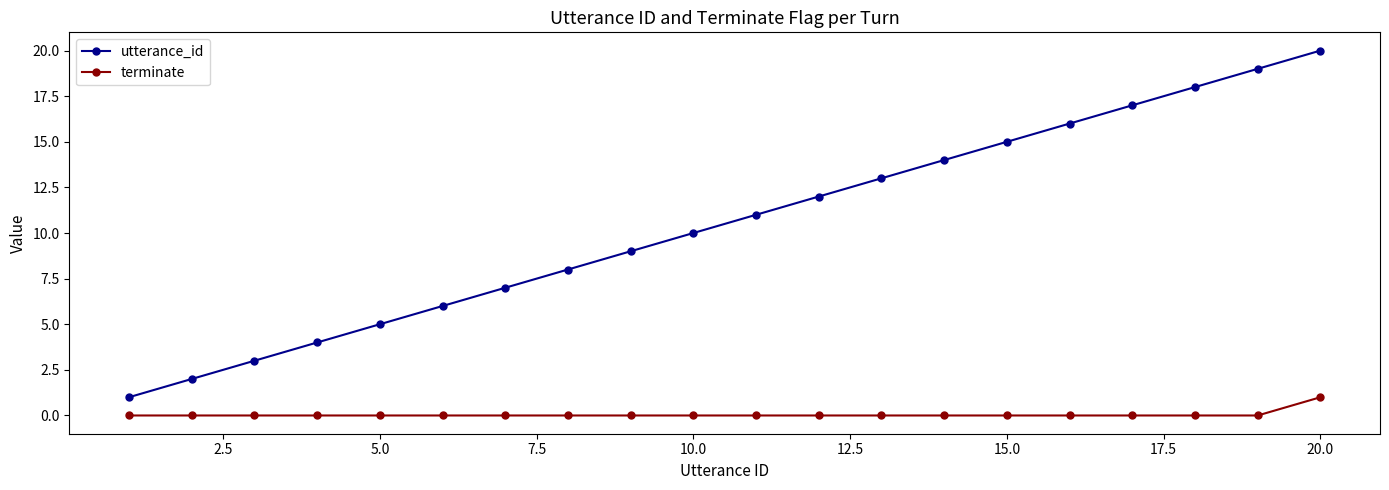

True or false: utterance_id and terminate intersect in this chart.

False